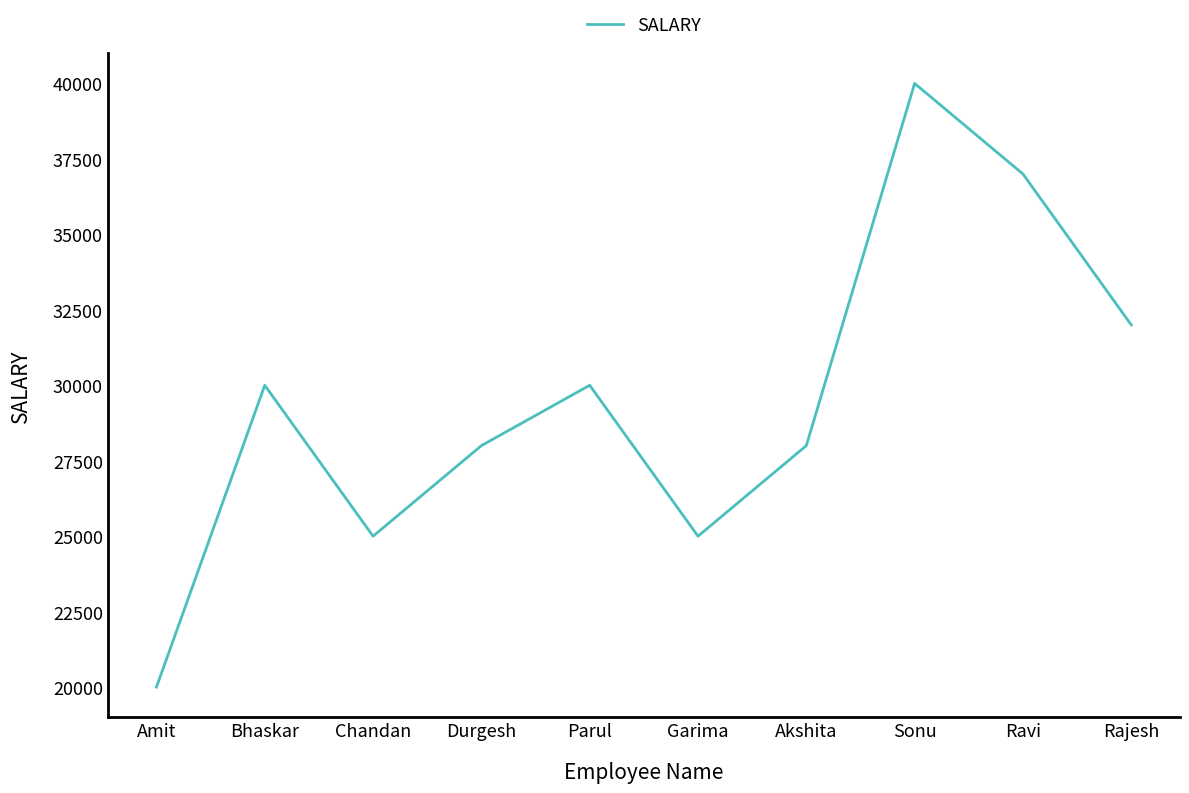

Where is the first local maximum?

Bhaskar